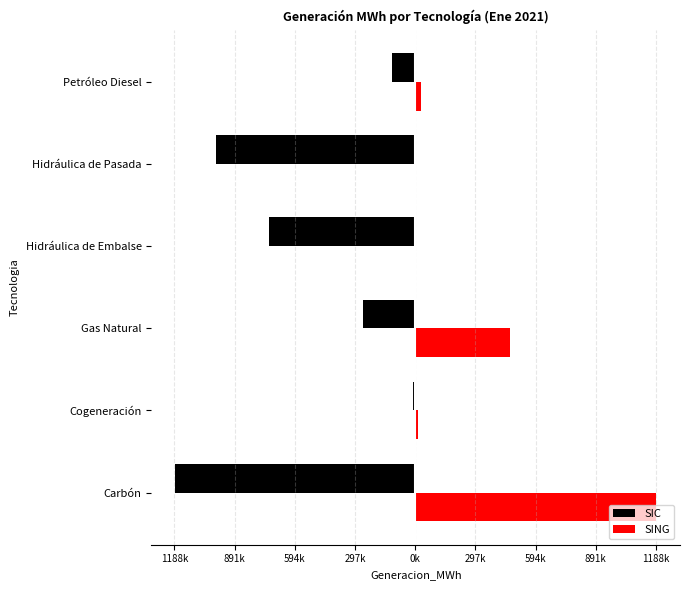

What are all the series names shown in the legend?

SIC, SING